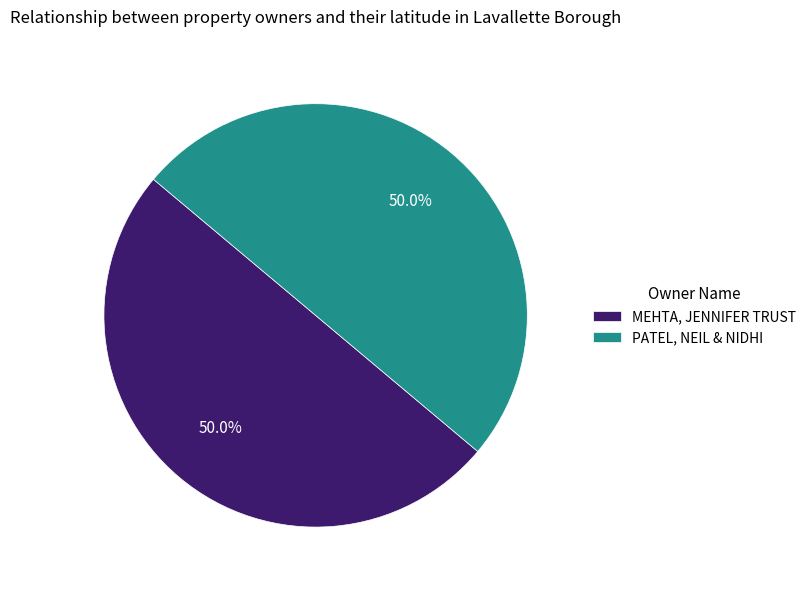

What is the ratio of the value at PATEL, NEIL & NIDHI to the value at MEHTA, JENNIFER TRUST?

1.0